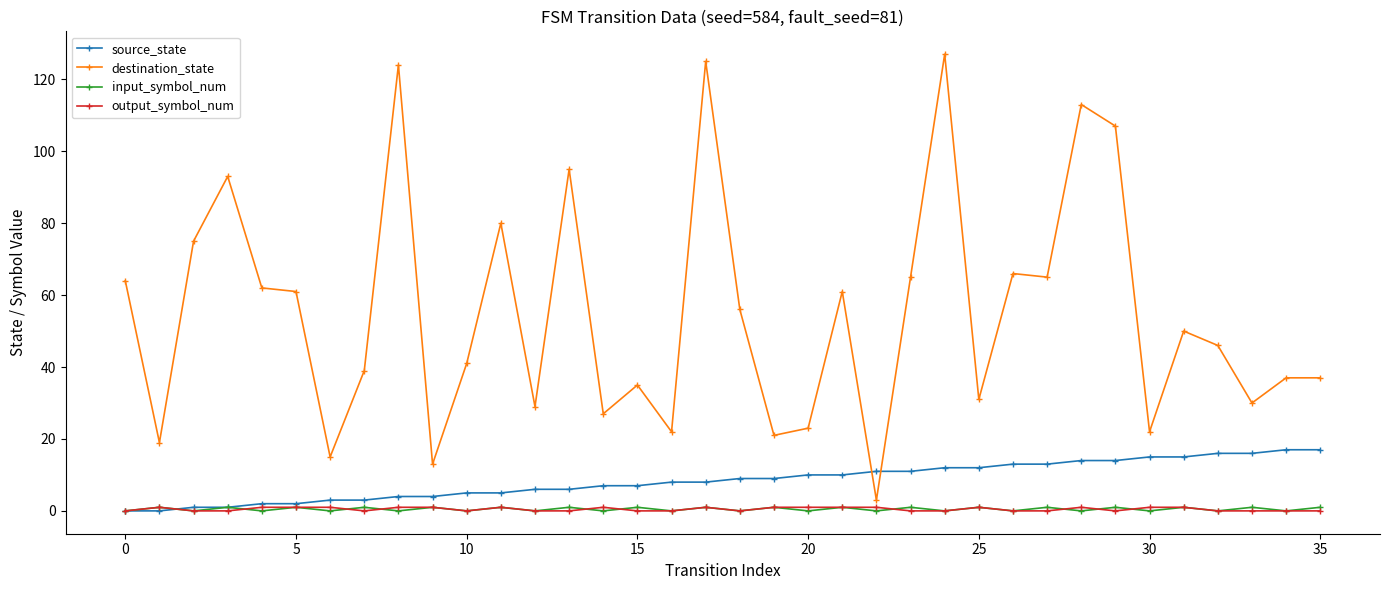

What is the difference between the maximum and minimum values in the destination_state series?

124